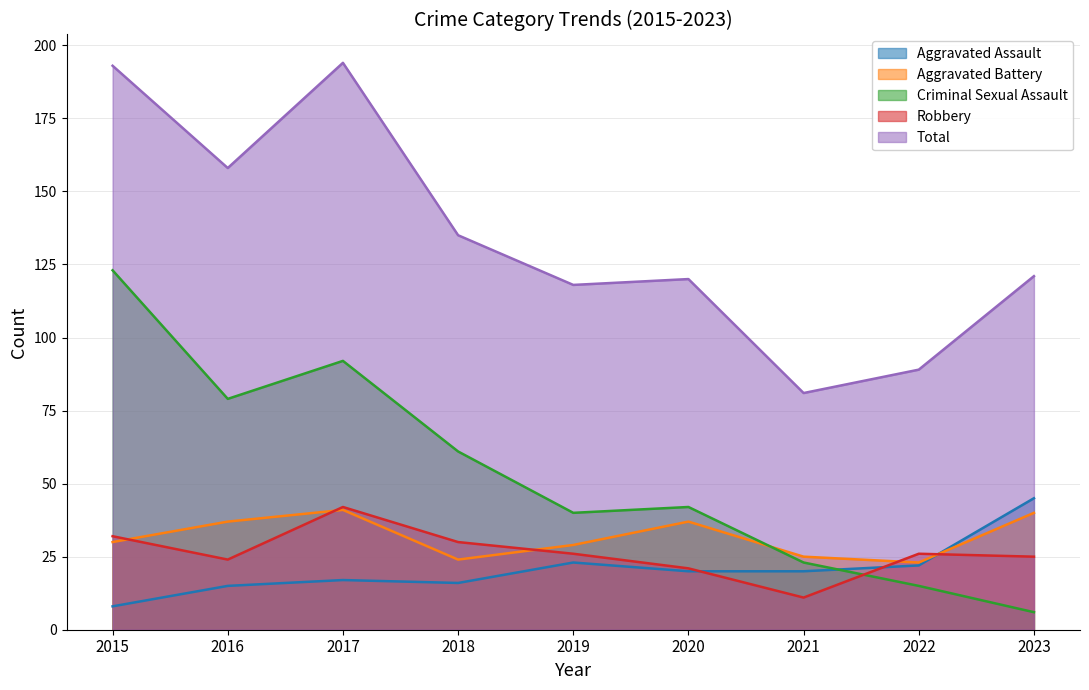

Where is the first local minimum for Total?

2016